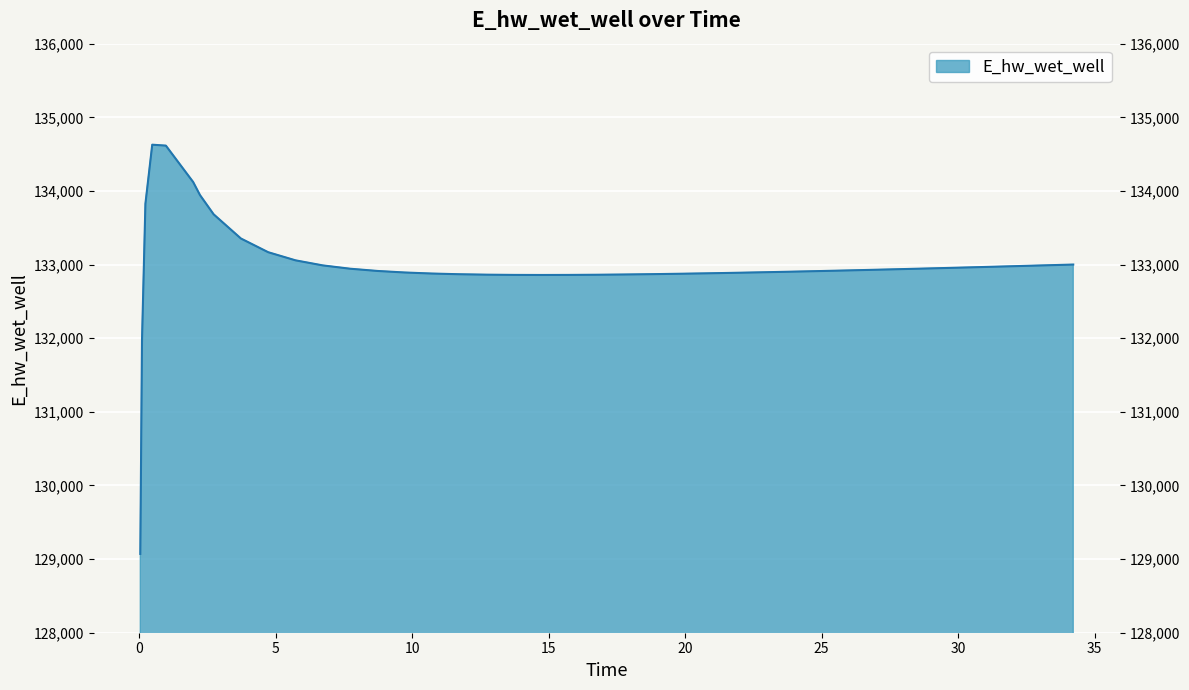

What is the change in value from 1.96875 to 20.71875?

-1240.3